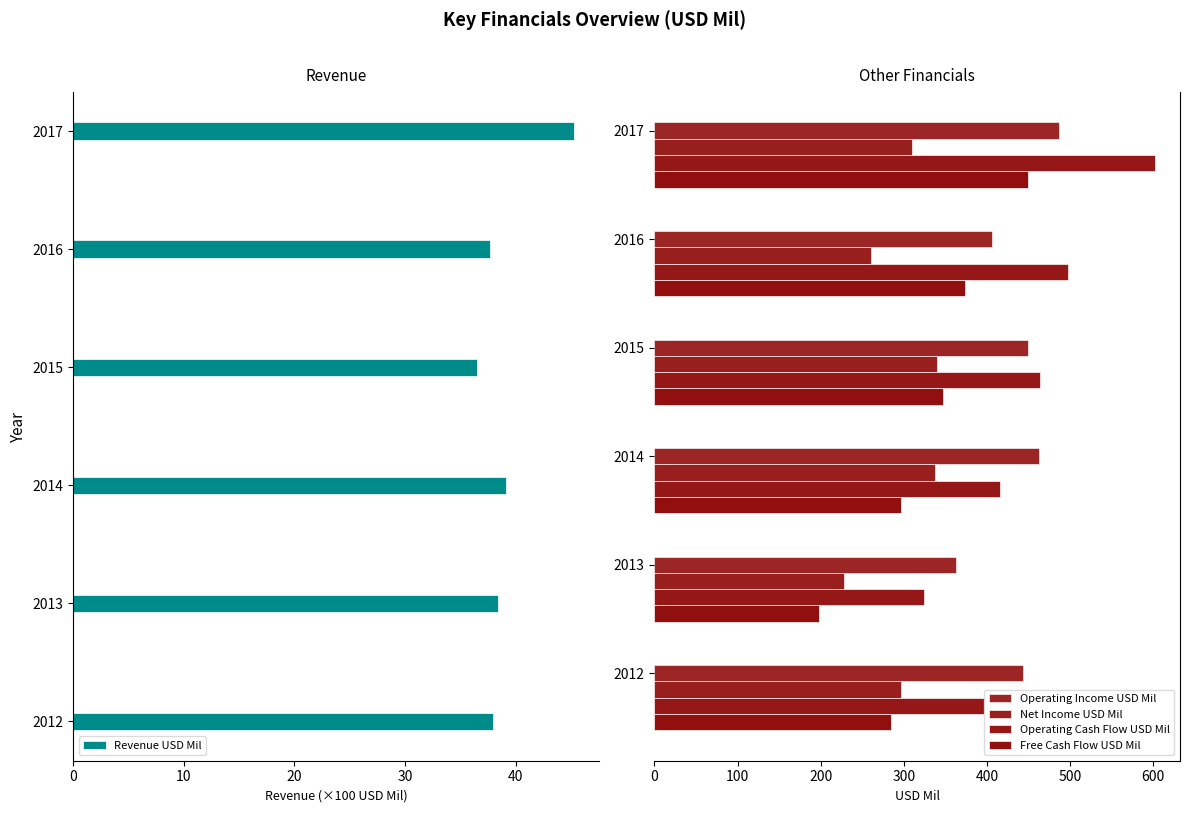

What value does the Net Income USD Mil series have at 2016?

260.0